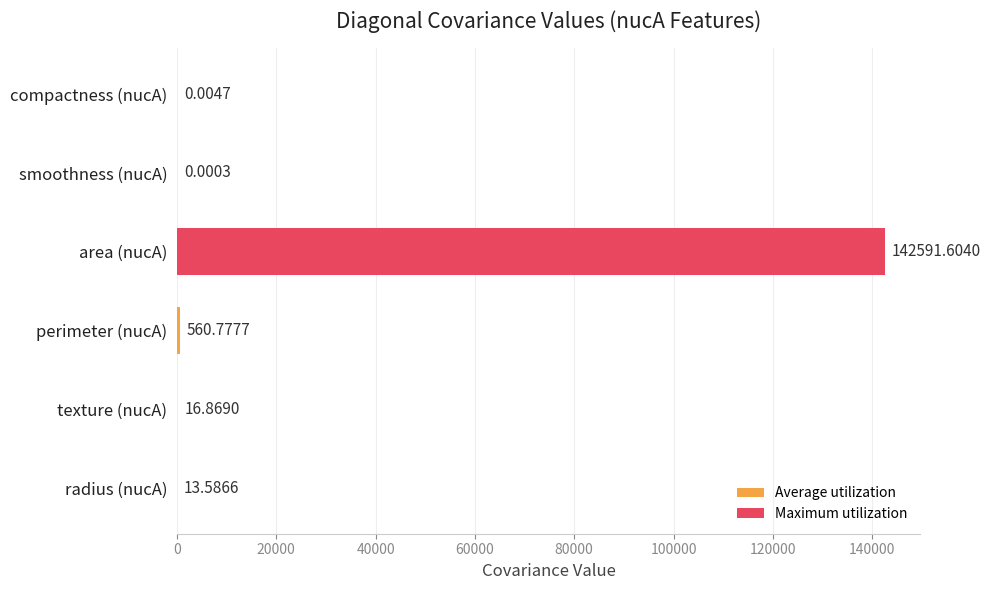

Does the chart contain stacked bars?

No